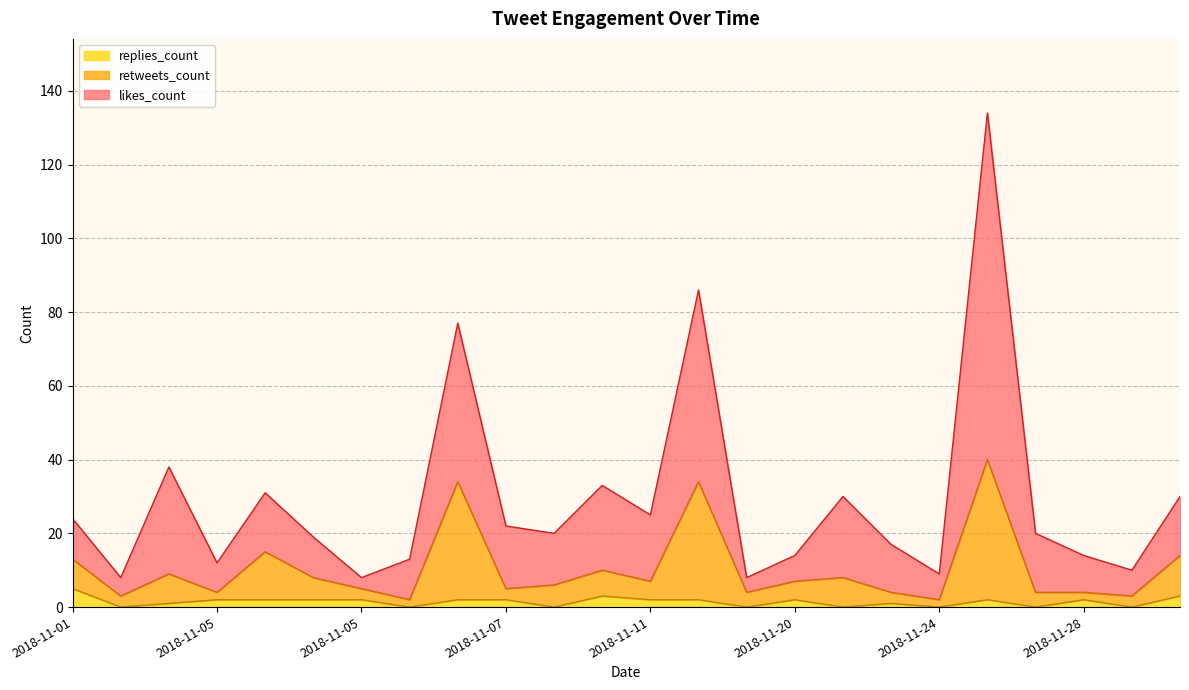

True or false: retweets_count and replies_count intersect in this chart.

False